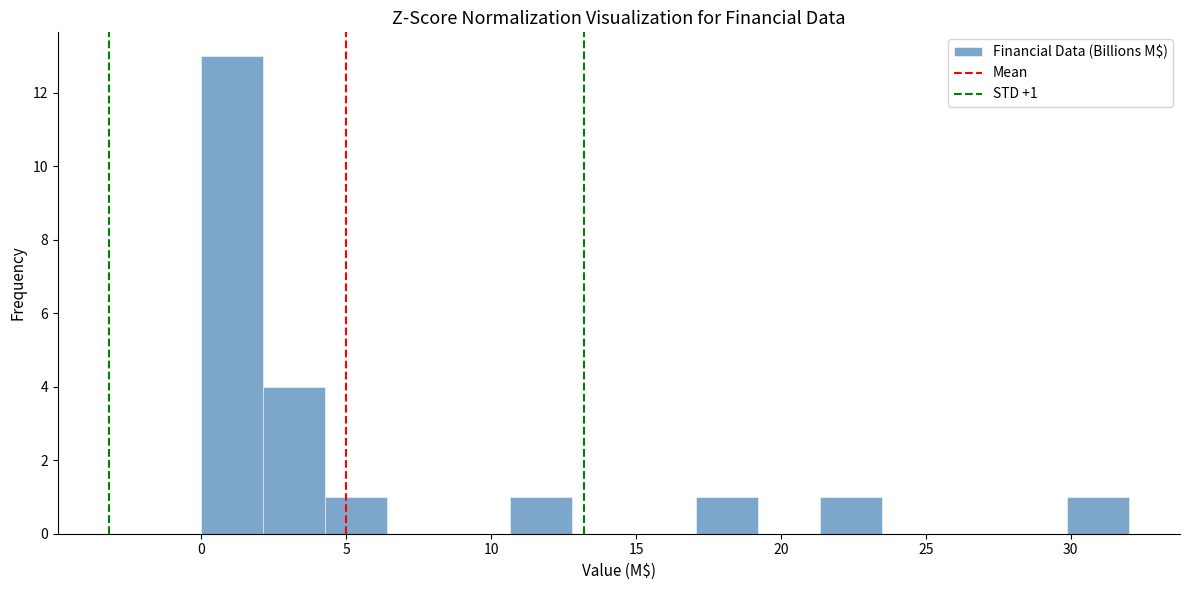

Over which range of the x-axis is the bar tallest?

0.0 to 2.0